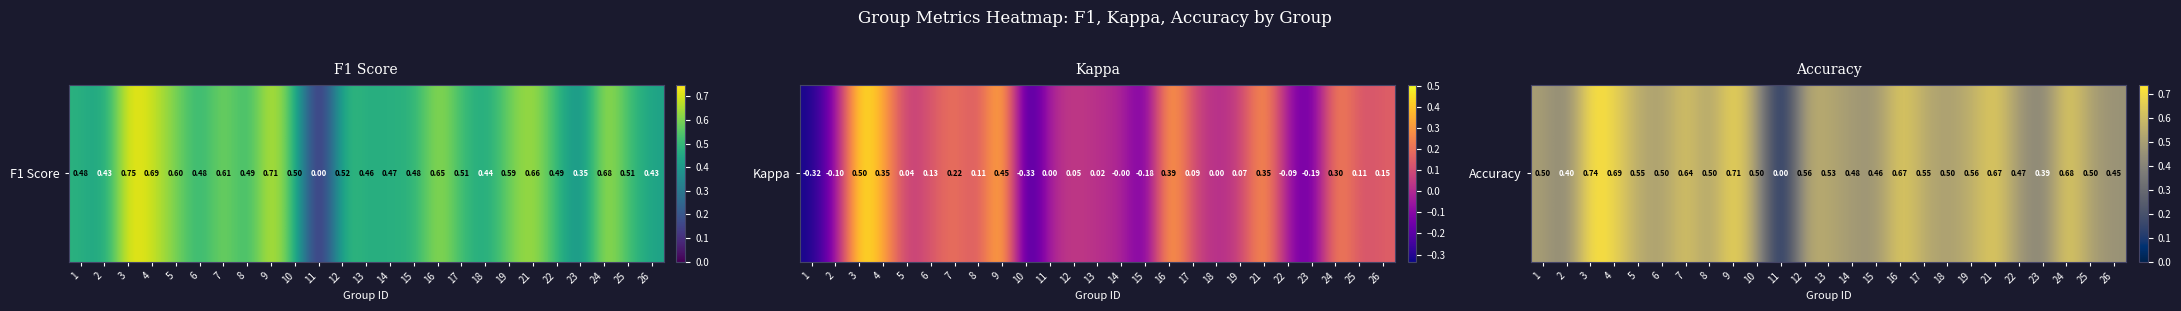

Is it true that the value at 24 is 1.1?

False